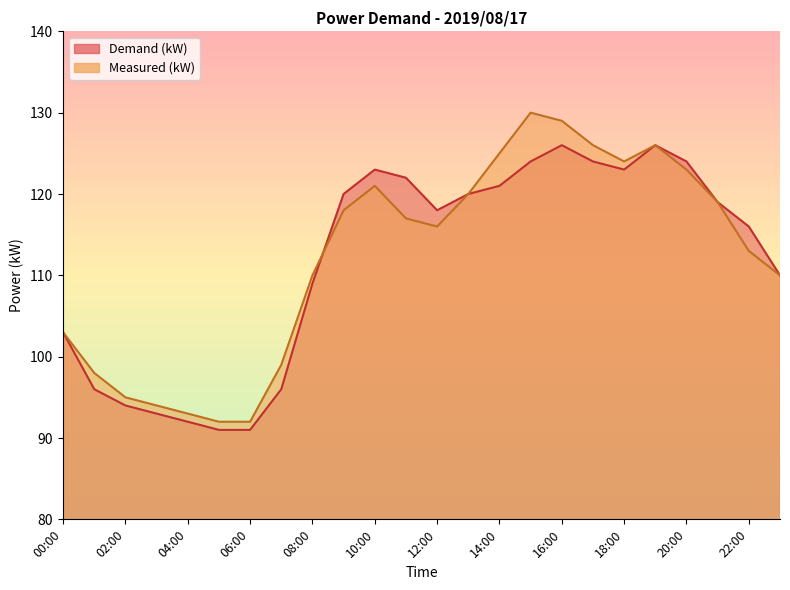

What are all the series names shown in the legend?

Demand (kW), Measured (kW)